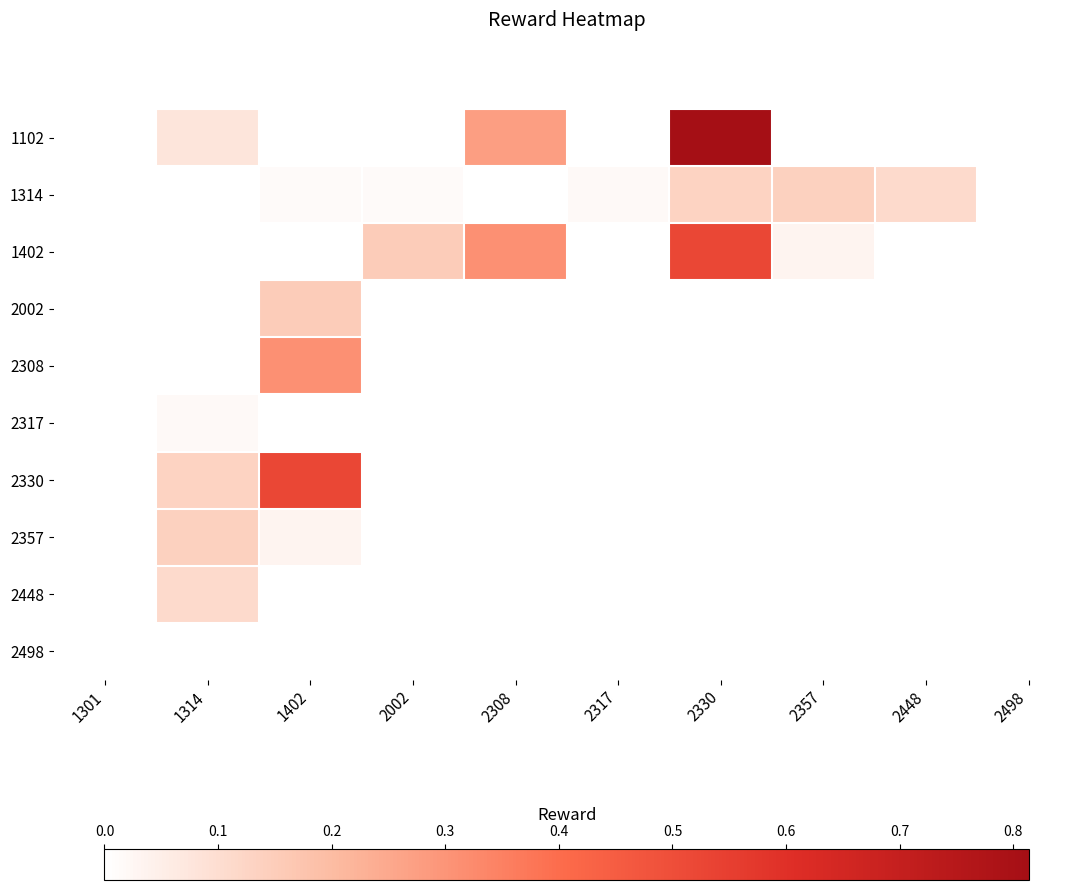

Which series changed the most between 1402 and 2002?

2330